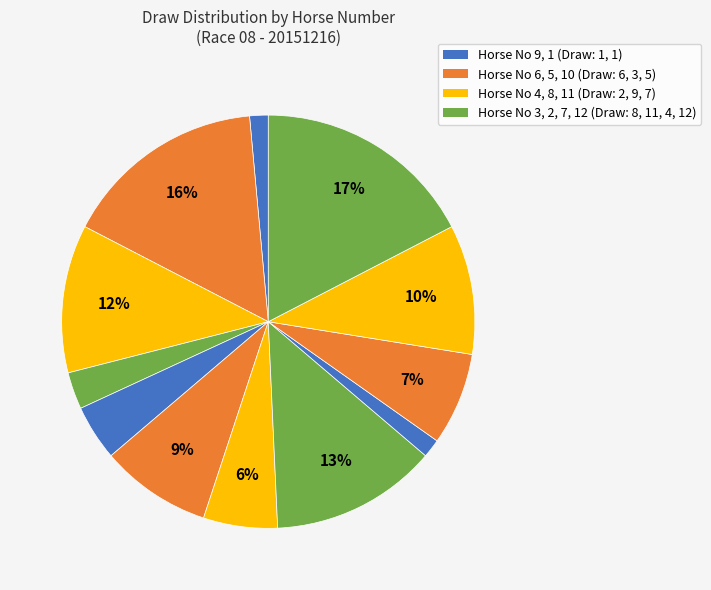

How many segments does this pie chart have?

12